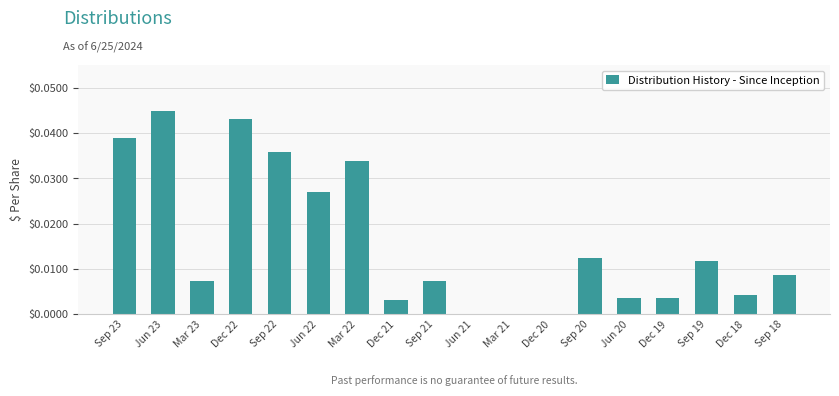

What is the sum of all values?

0.3